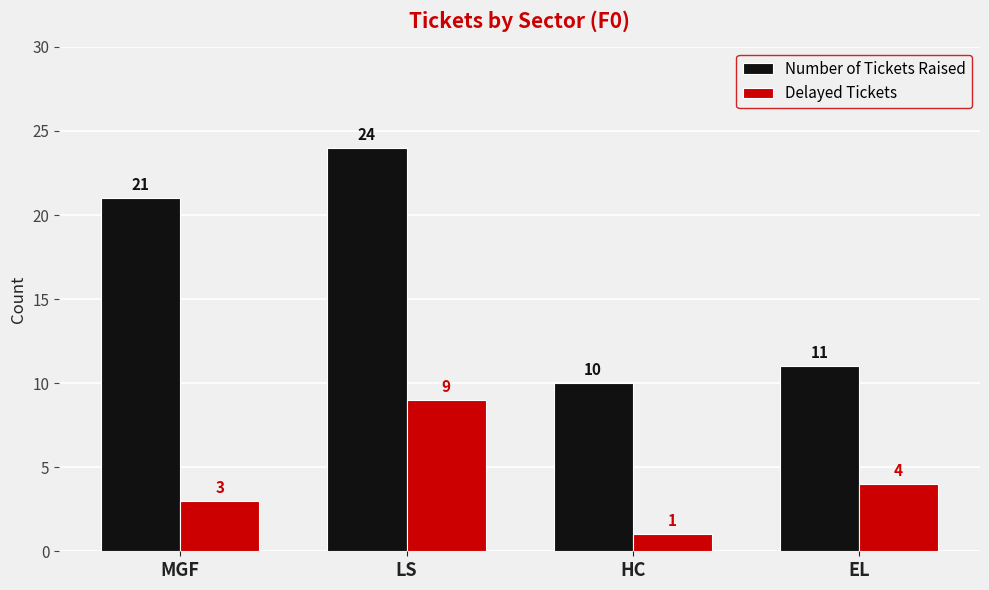

Is it true that Delayed Tickets equals 4 at EL?

True